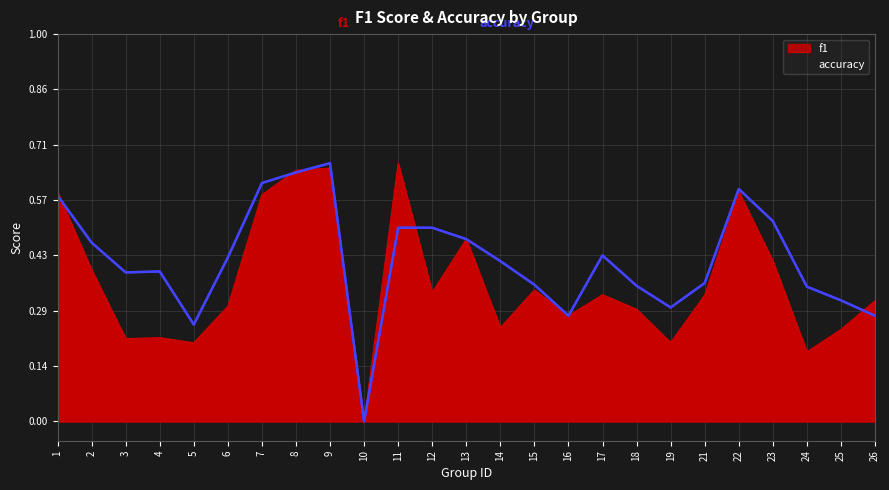

Where do accuracy and f1 first cross each other?

1 and 2